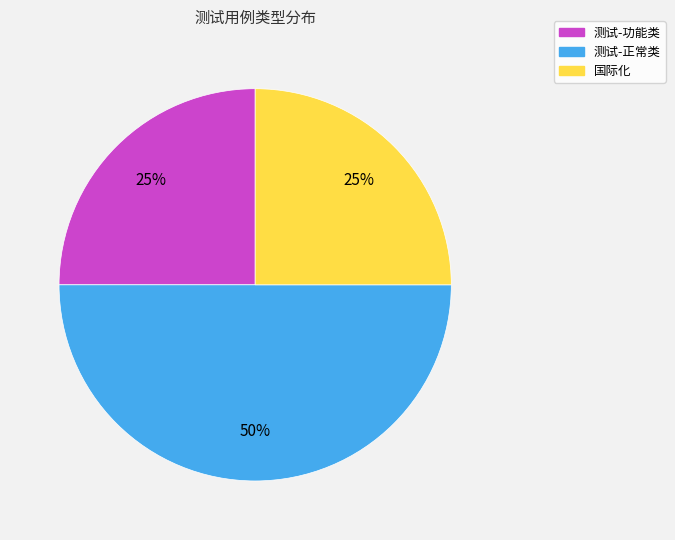

True or false: 测试-正常类 accounts for 50% of the total.

True